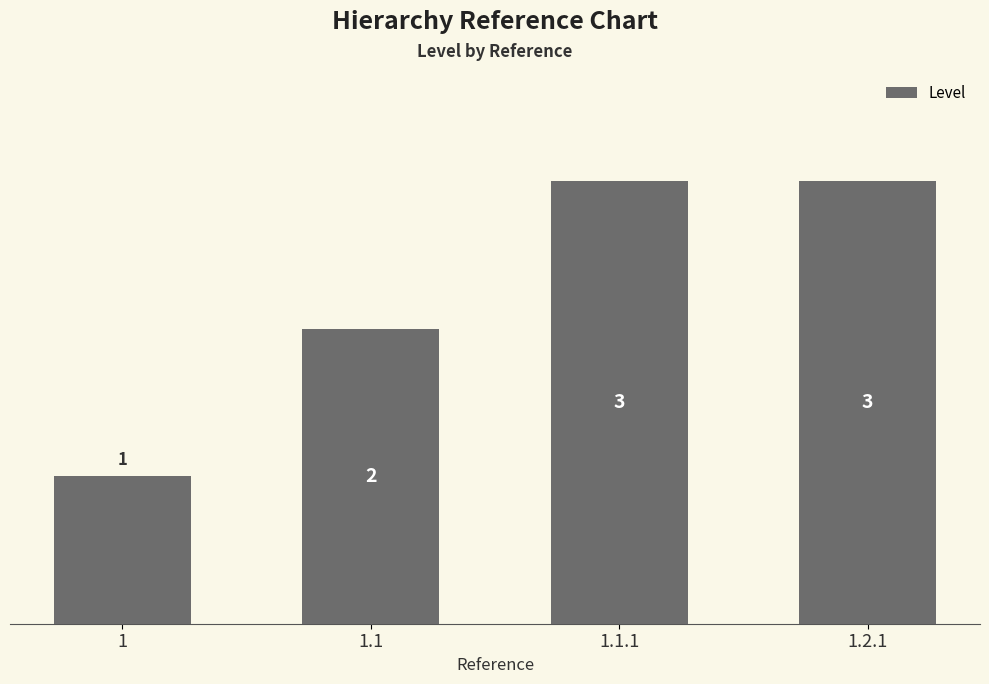

What is the sum of all values?

9